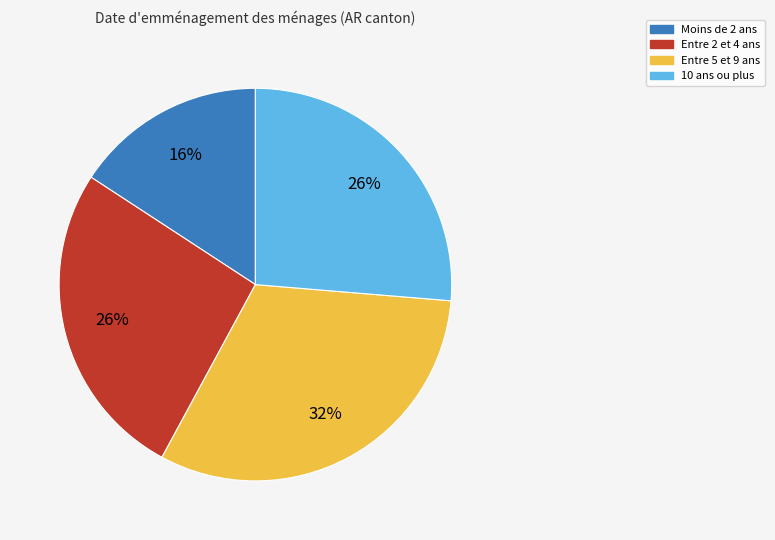

Which slice is the largest?

Entre 5 et 9 ans